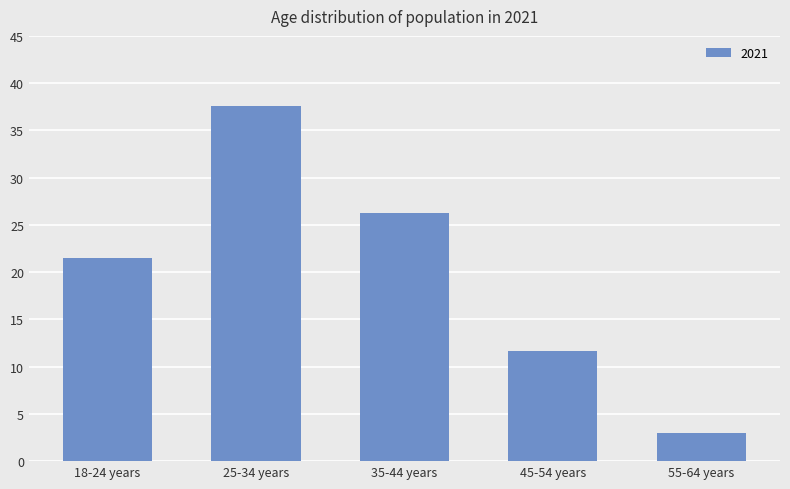

List the labels in order of value, smallest first.

55-64 years, 45-54 years, 18-24 years, 35-44 years, 25-34 years